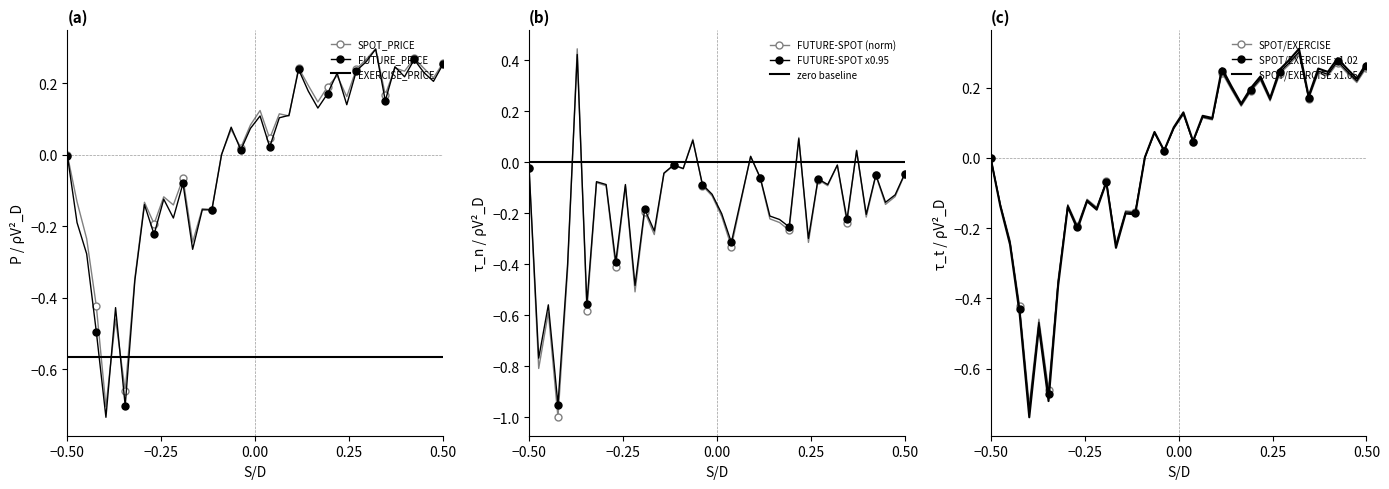

How many interior local valleys does the FUTURE_PRICE series have?

12